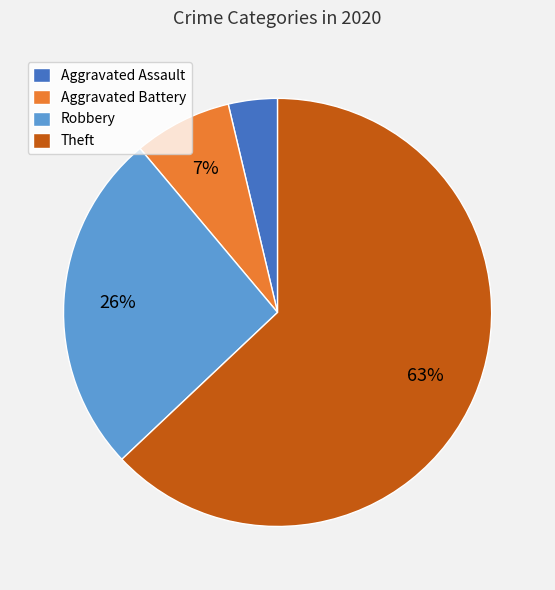

Is the sum of Theft and Aggravated Assault greater than half?

Yes